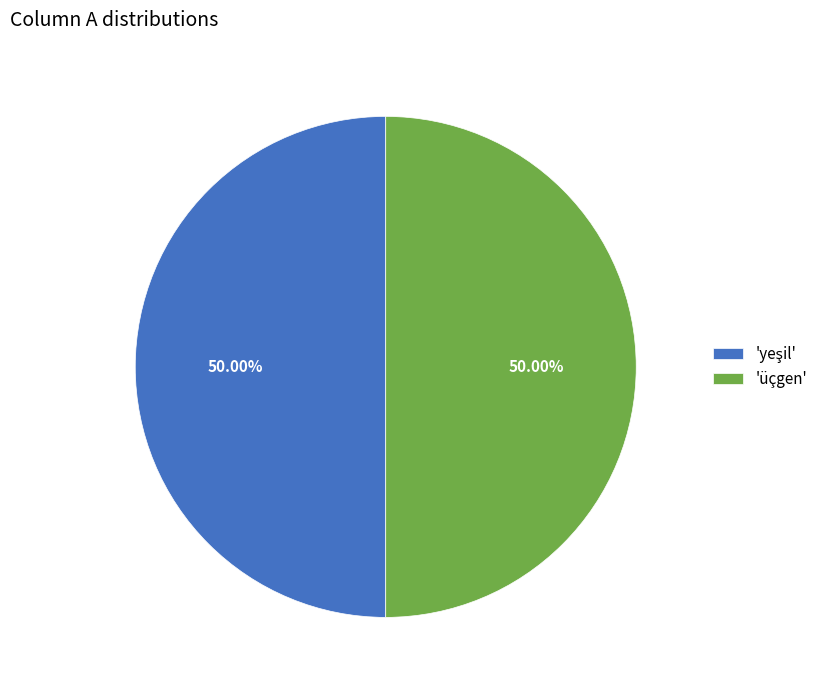

Count the number of slices in the pie.

2